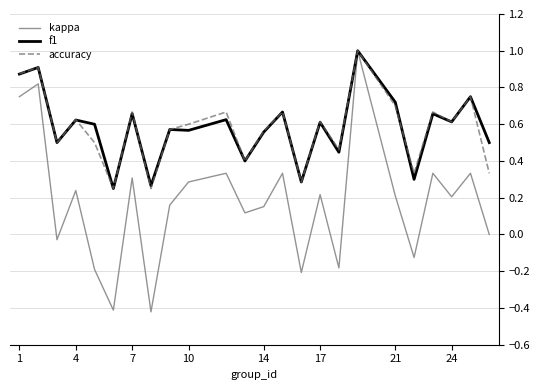

What is the maximum value for kappa?

1.0